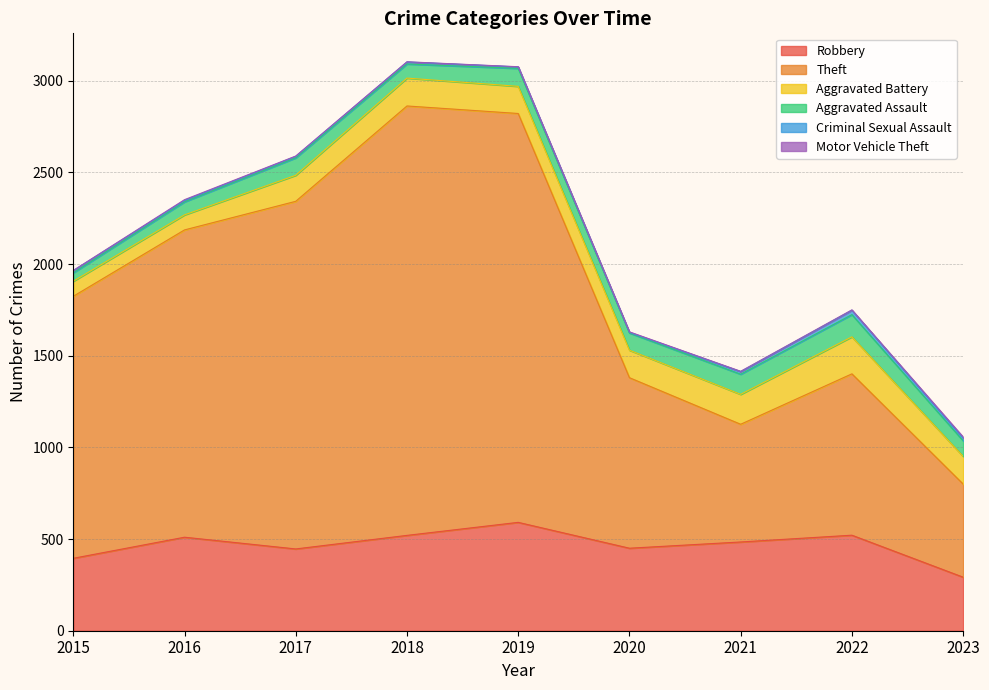

What value does the Aggravated Battery series have at 2023, to the nearest 50?

150